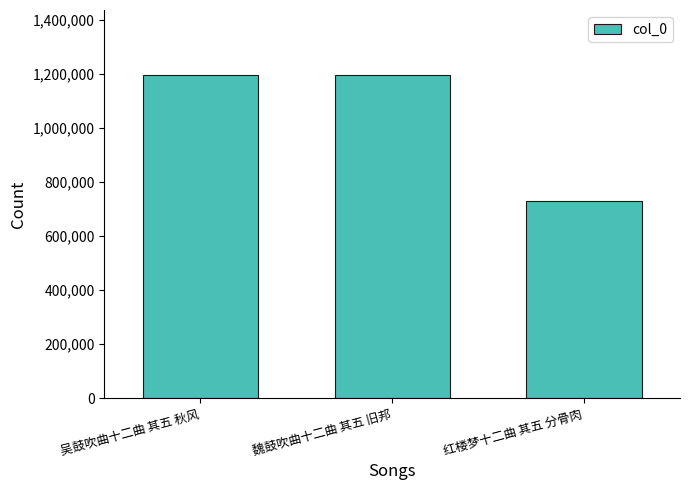

Between 红楼梦十二曲 其五 分骨肉 and 魏鼓吹曲十二曲 其五 旧邦, which is larger?

魏鼓吹曲十二曲 其五 旧邦